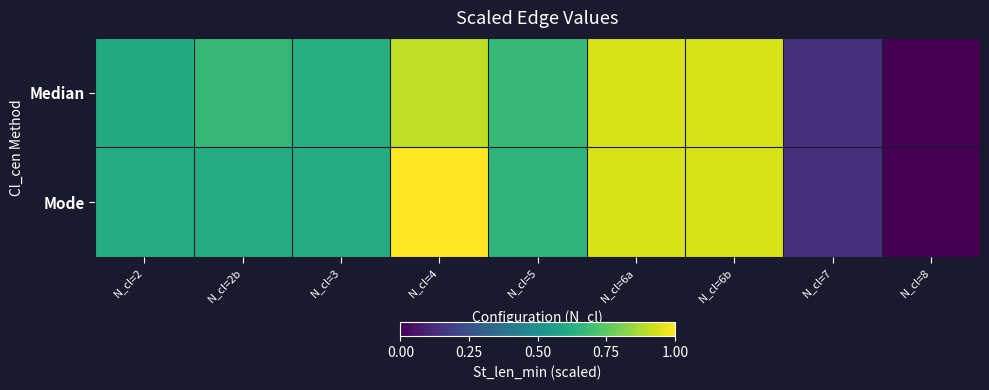

What is the total value across all series at N_cl=7?

0.3